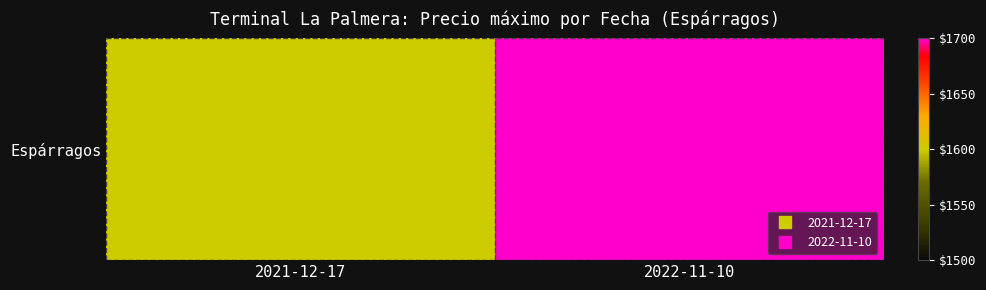

What is the smallest value displayed?

1600